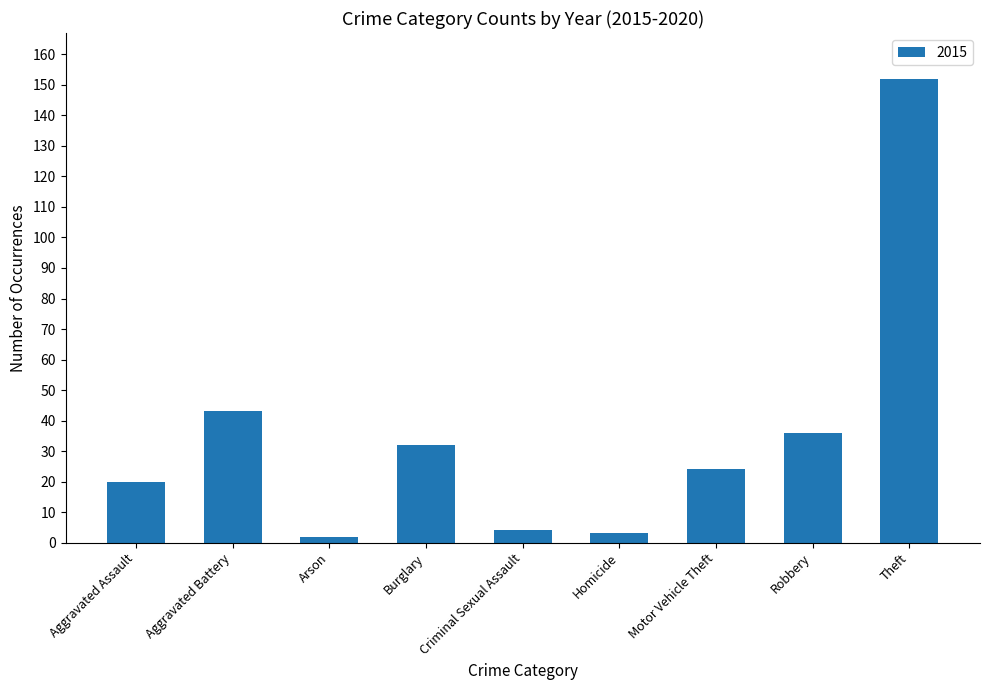

What position from the left is Burglary?

4